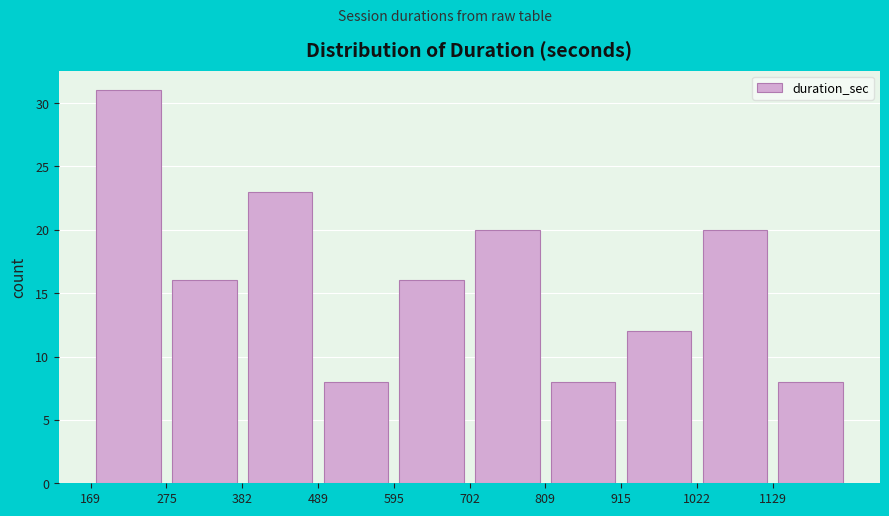

Reading left to right, transcribe this chart: for each bar, give the range it covers on the x-axis and its height. Neither the bar edges nor the heights are printed on the chart, so give them approximately, as read against the axes.

160 to 280: 31
280 to 380: 16
380 to 480: 23
480 to 600: 8
600 to 700: 16
700 to 800: 20
800 to 920: 8
920 to 1020: 12
1020 to 1120: 20
1120 to 1240: 8